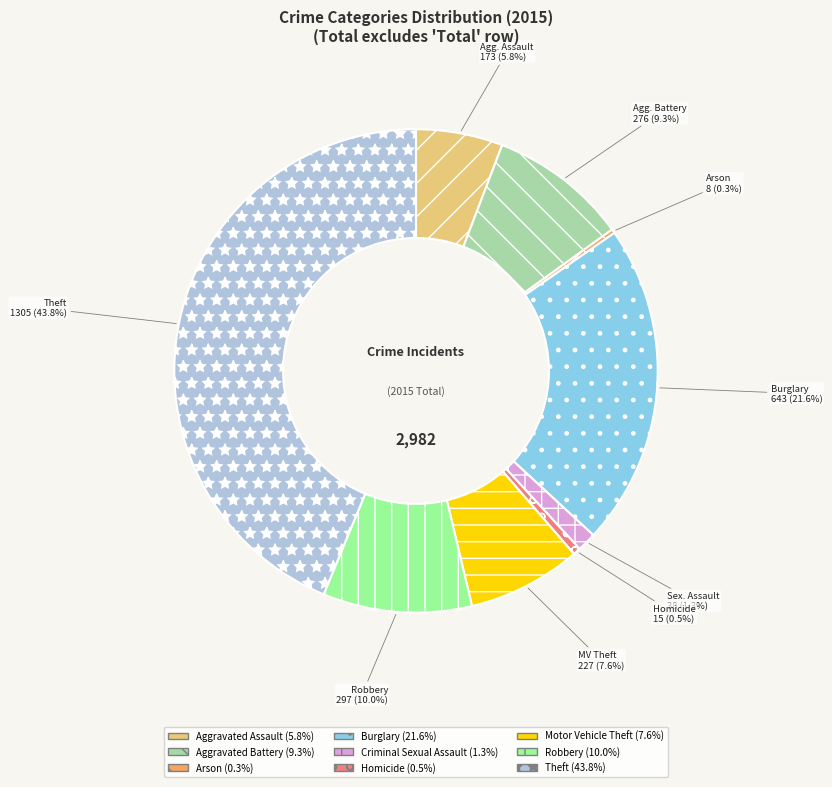

Does any single category account for the majority?

No